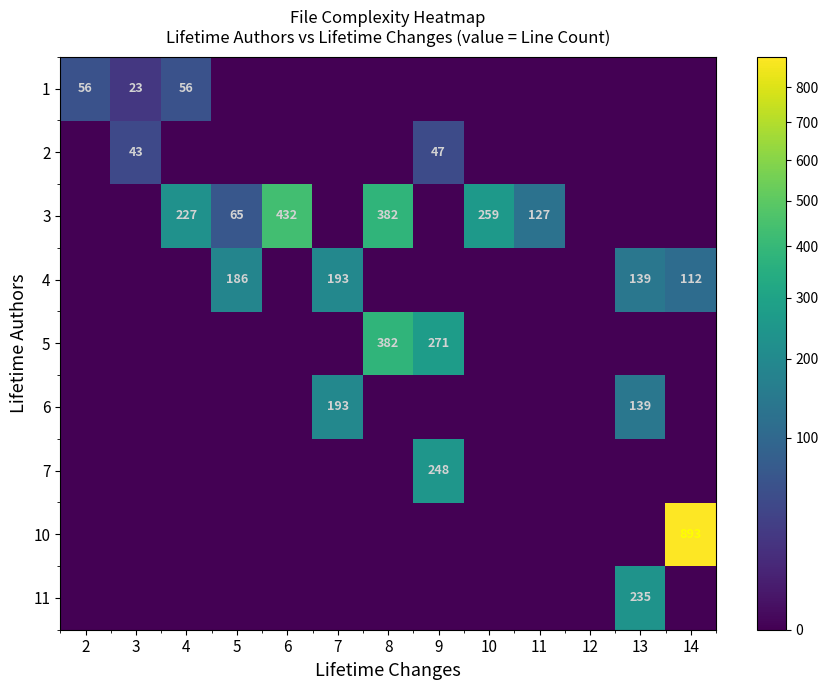

Is it true that 4 equals 139 at 13?

True